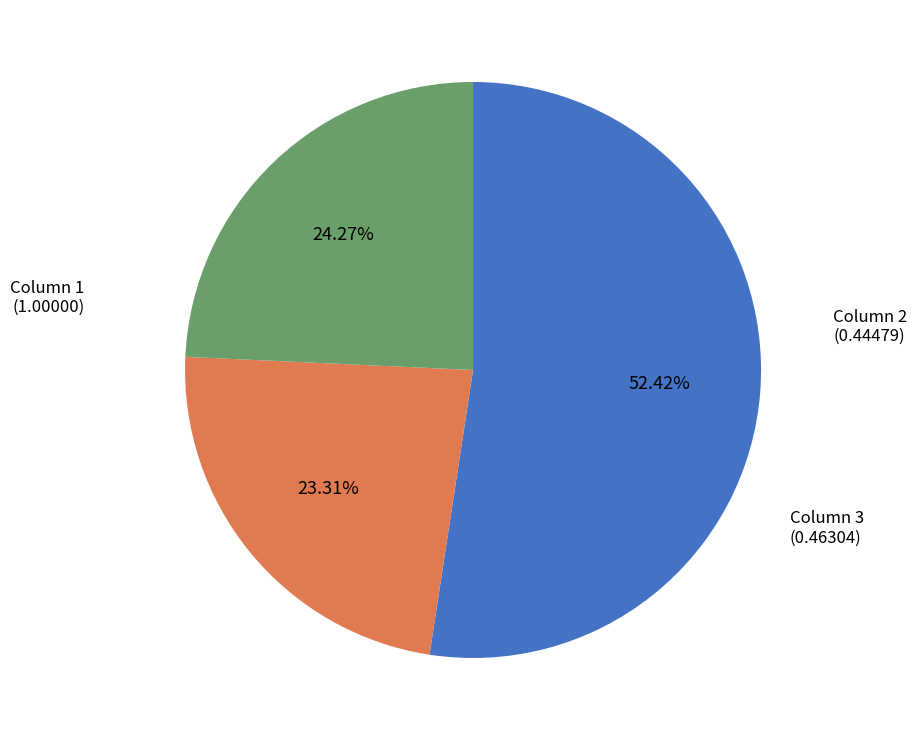

Approximately how many times larger is the value at Column 3 compared to Column 1?

0.5